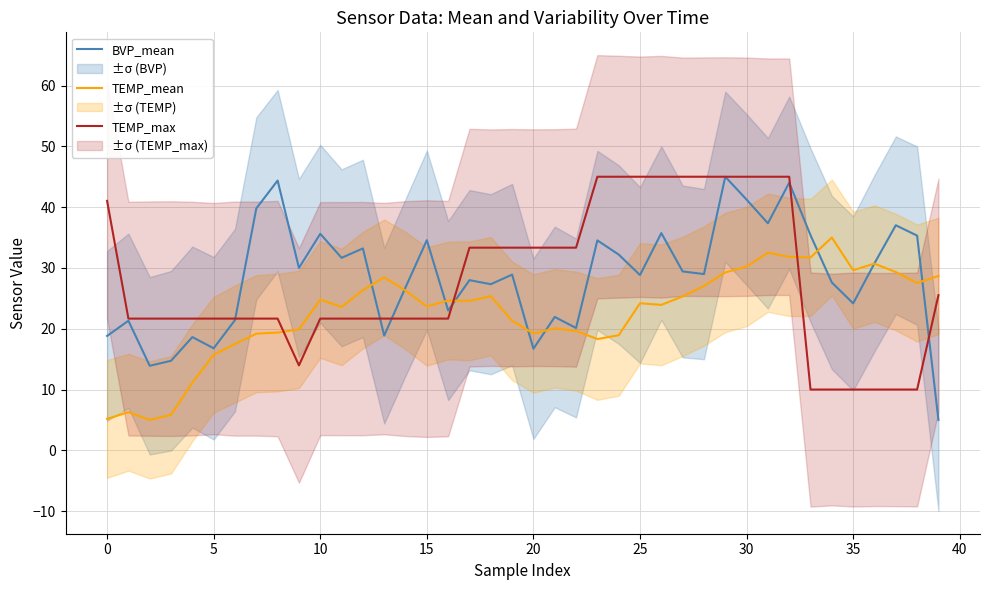

The value of TEMP_max at 17 is 49.6. True or false?

False